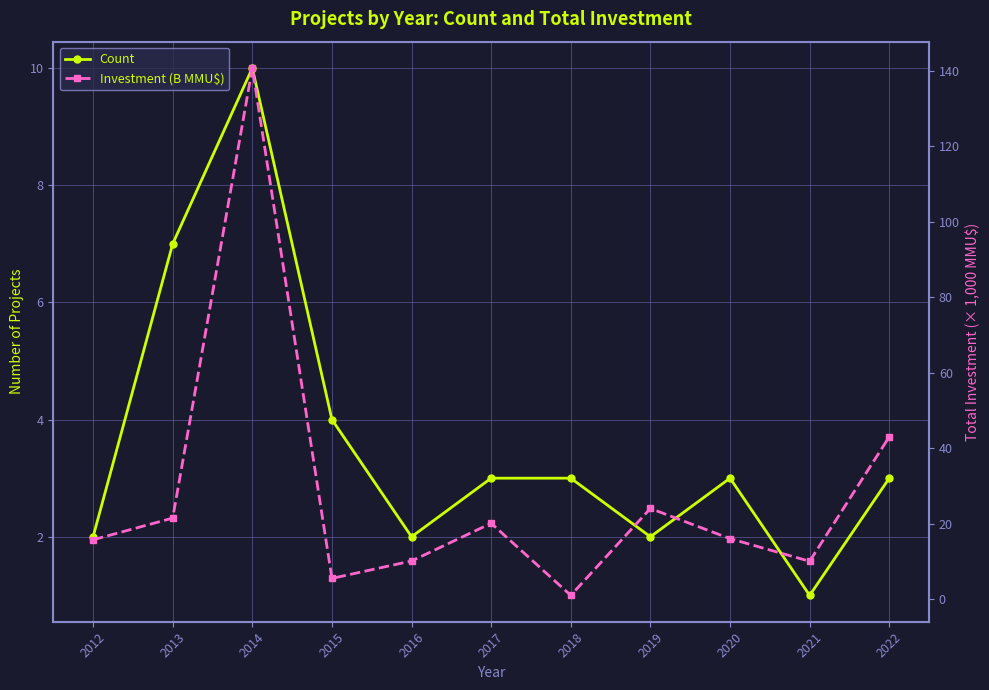

In Investment (B MMU$), how many points are lower than both neighbors (excluding endpoints)?

3